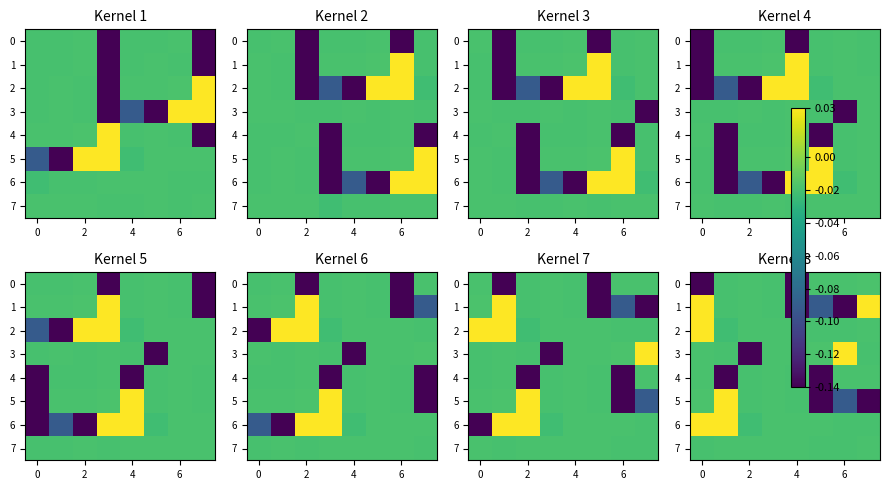

The 4 series shows -0.0 at 4. True or false?

False